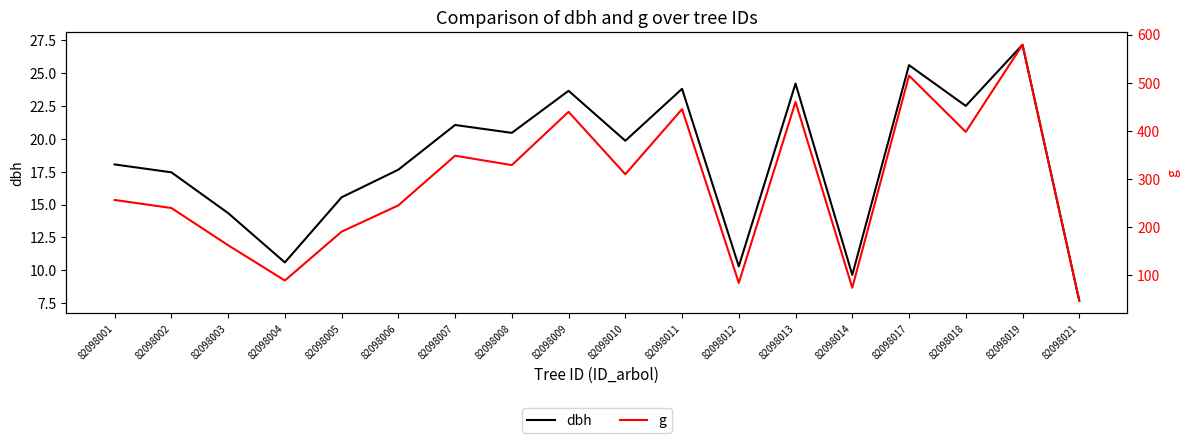

True or false: dbh and g cross at least once.

False